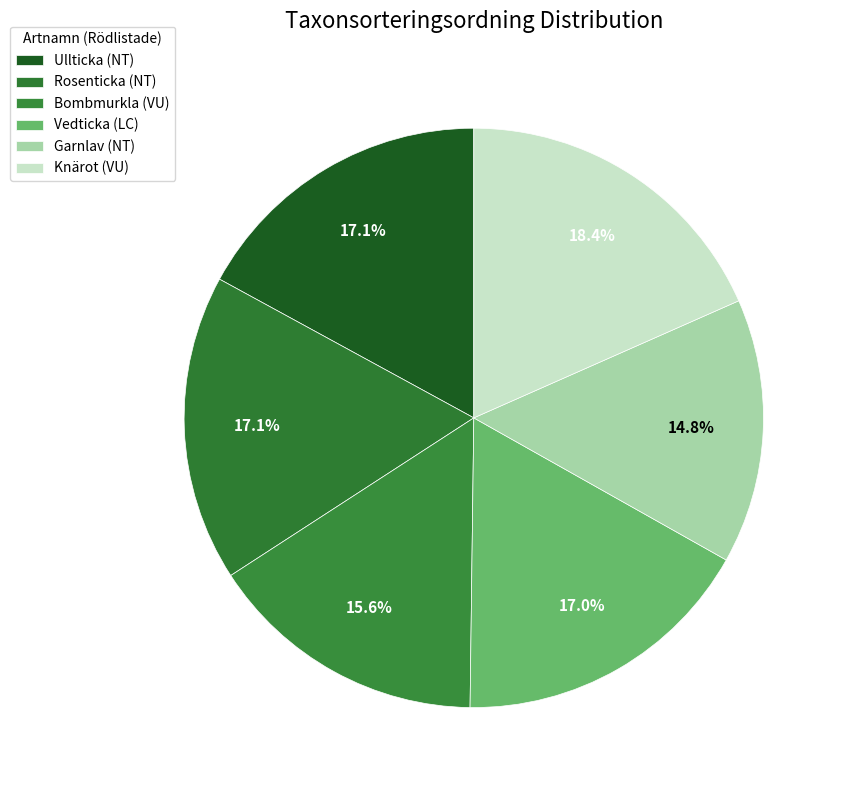

How many slices are in this pie chart?

6